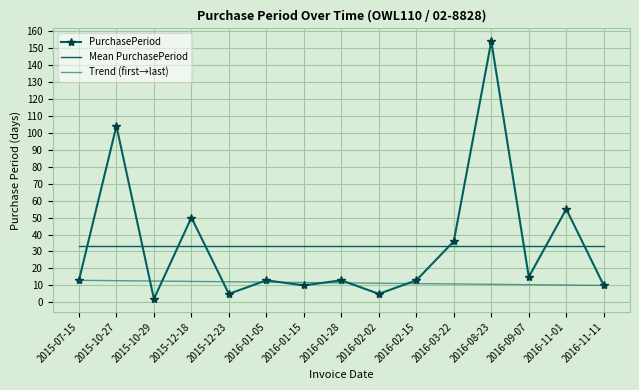

What is the value of the 8th point from the left?

13